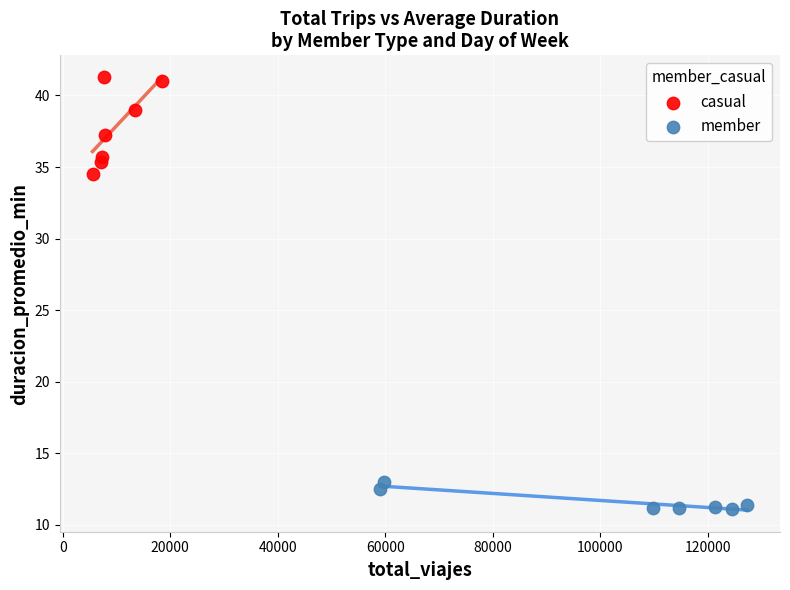

What are all the series names shown in the legend?

casual, member